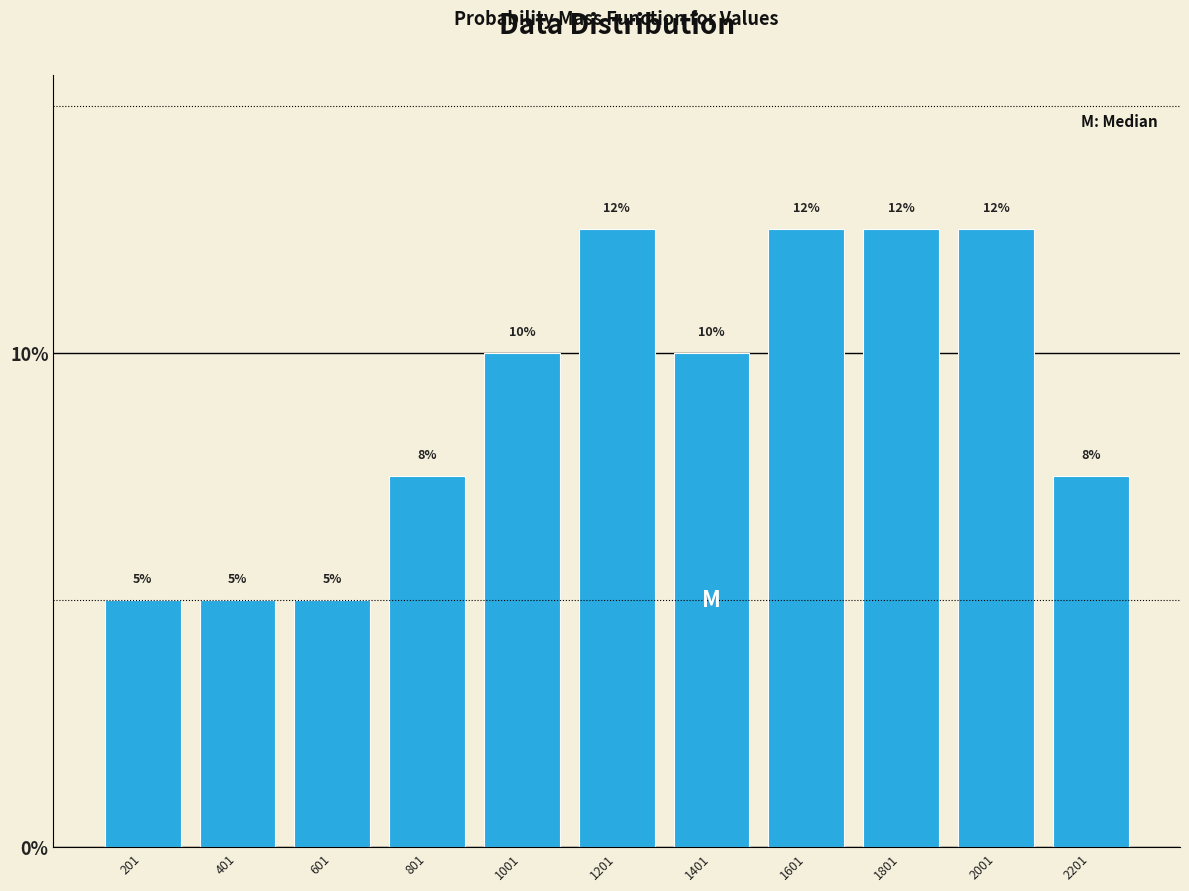

How many bars are there in total?

11